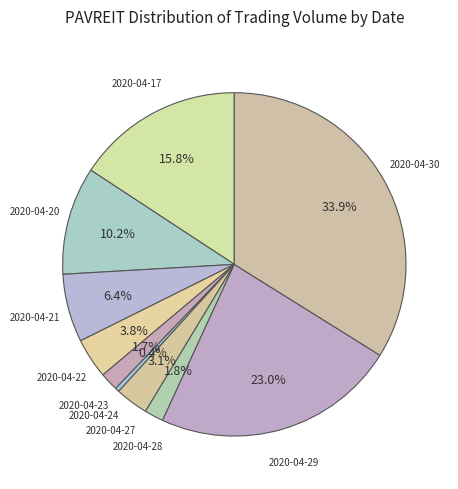

The 2020-04-28 slice represents 2% of the pie. True or false?

True